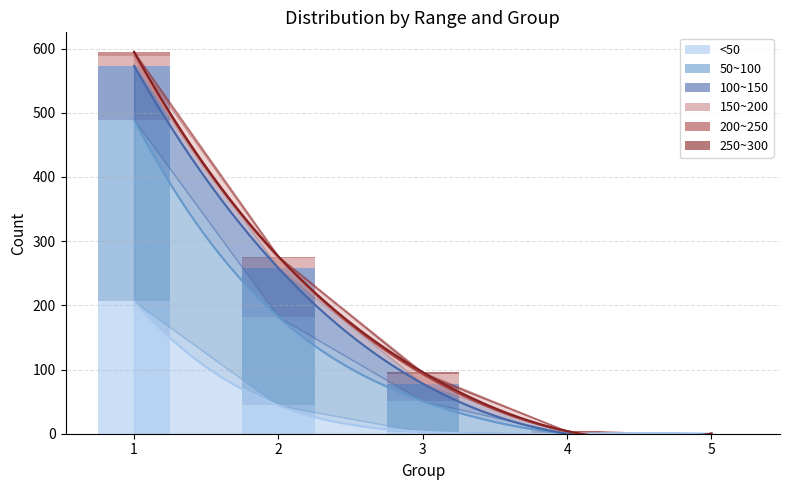

What is the difference between the second highest and minimum values in the 150~200 series?

15